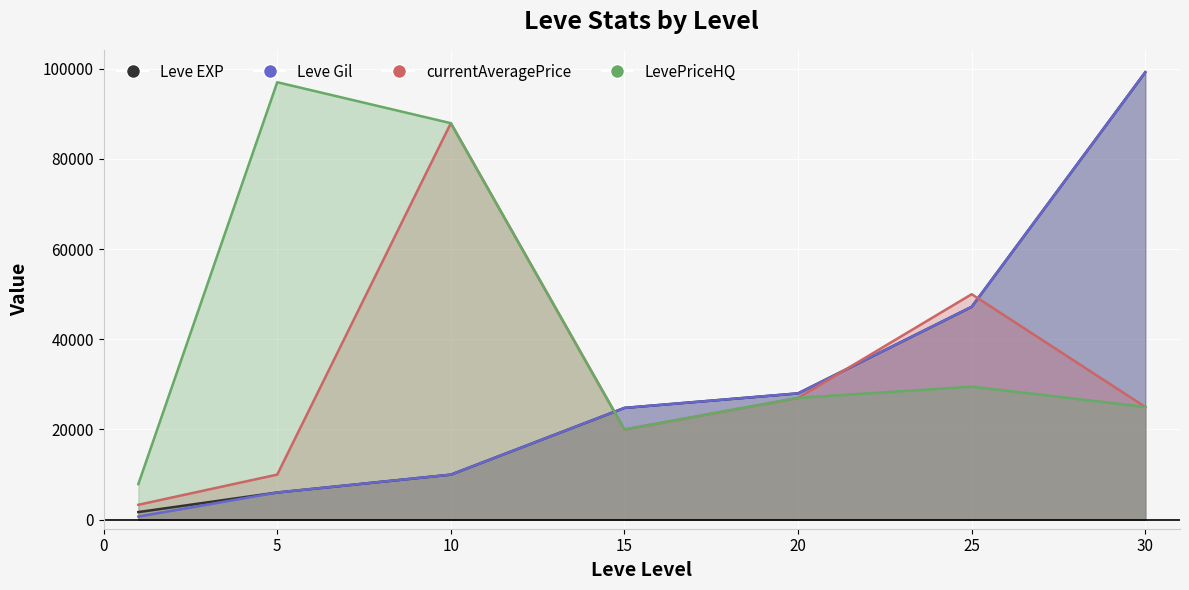

Reading left to right, extract all data points from this chart.

Leve EXP: 1=1690	5=6030	10=9990	15=24790	20=28010	25=47200	30=99220
Leve Gil: 1=690	5=6030	10=9990	15=24790	20=28010	25=47200	30=99220
currentAveragePrice: 1=3307	5=10003	10=87920	15=20000	20=27000	25=49999	30=25000
LevePriceHQ: 1=7900	5=97000	10=87920	15=20000	20=27000	25=29495	30=25000